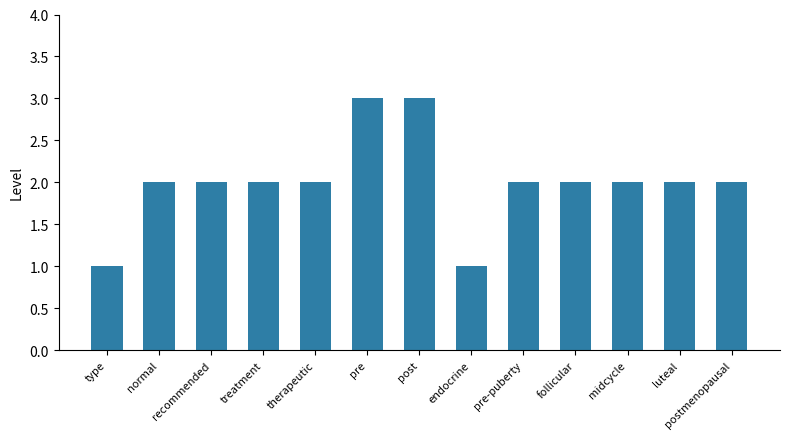

What is the maximum value shown in the chart?

3